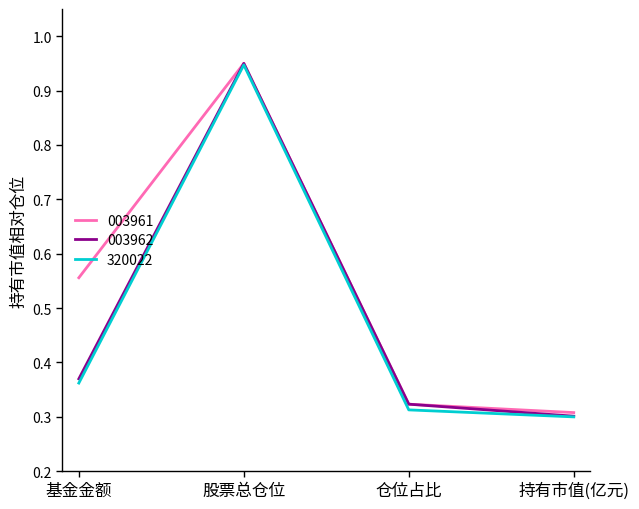

What is the average value of the 003961 series?

0.5